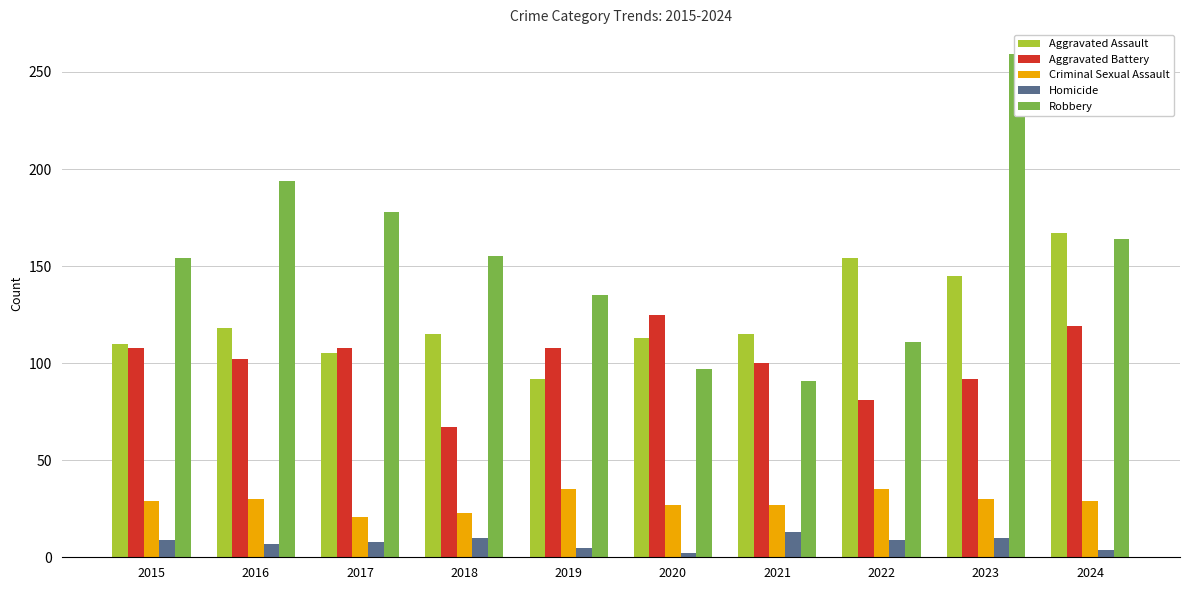

What are all the series names shown in the legend?

Aggravated Assault, Aggravated Battery, Criminal Sexual Assault, Homicide, Robbery